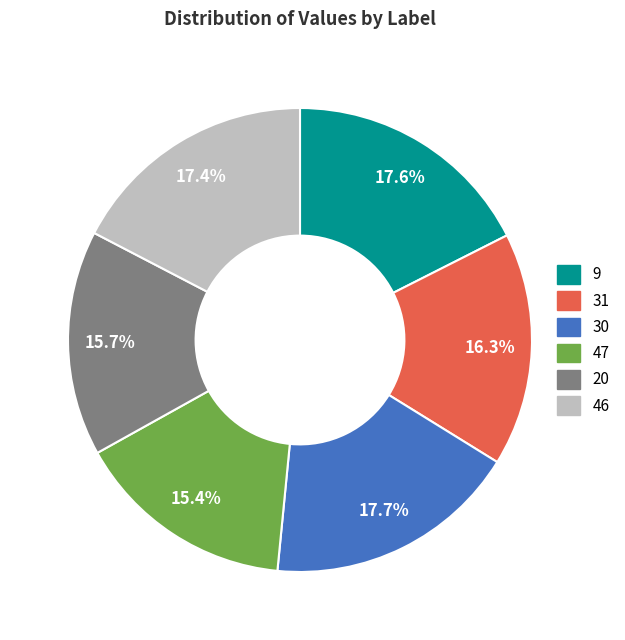

Does any single category account for the majority?

No